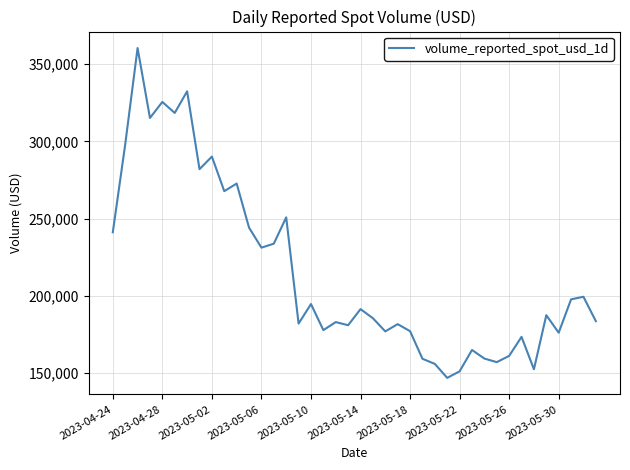

What is the maximum value shown in the chart?

360491.5